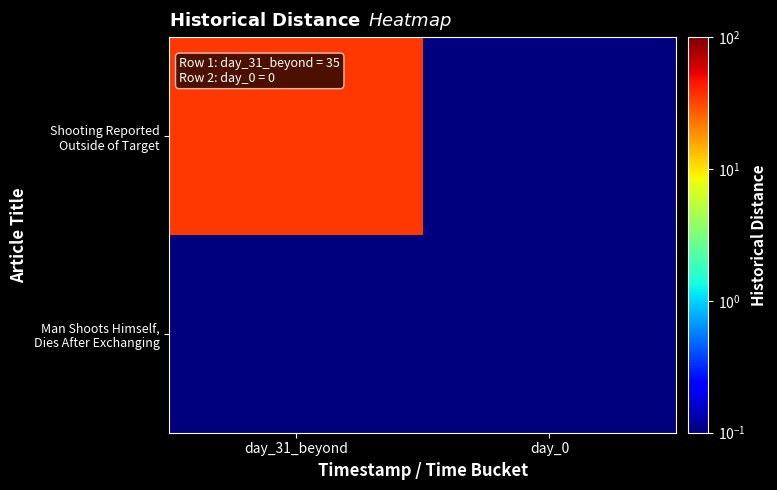

Which series has the largest total across all categories?

Shooting Reported Outside of Target